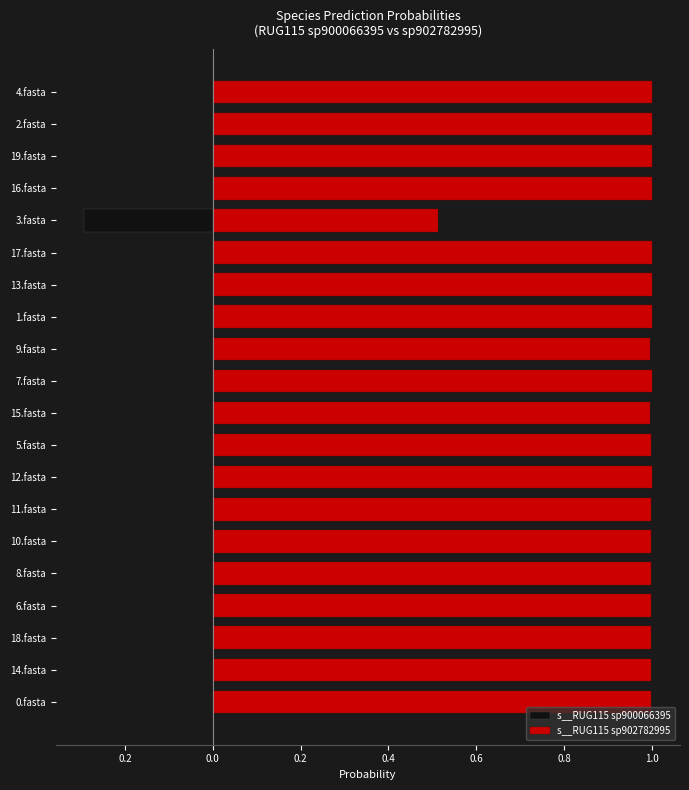

What is the difference between the highest and lowest values at 11.fasta?

1.0